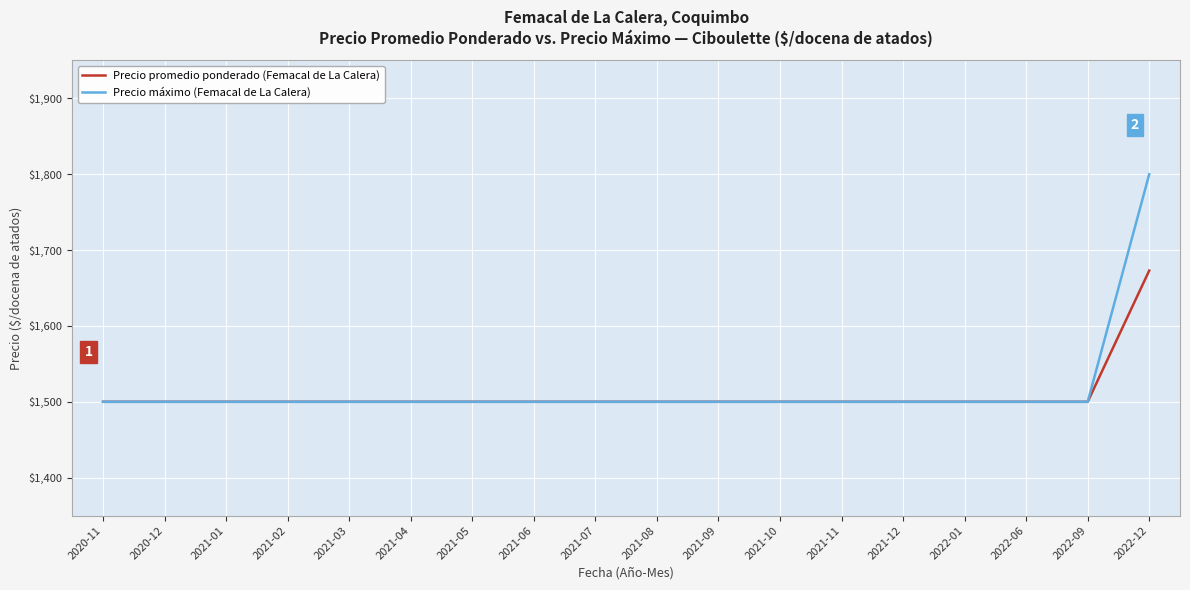

Does the chart display data point markers on the line(s)?

No